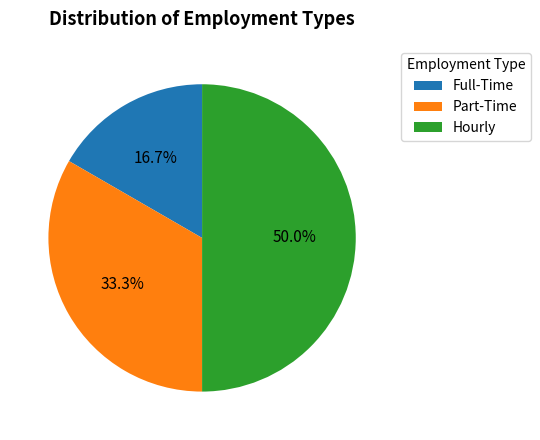

What percentage is the Part-Time slice, to the nearest percent?

33%